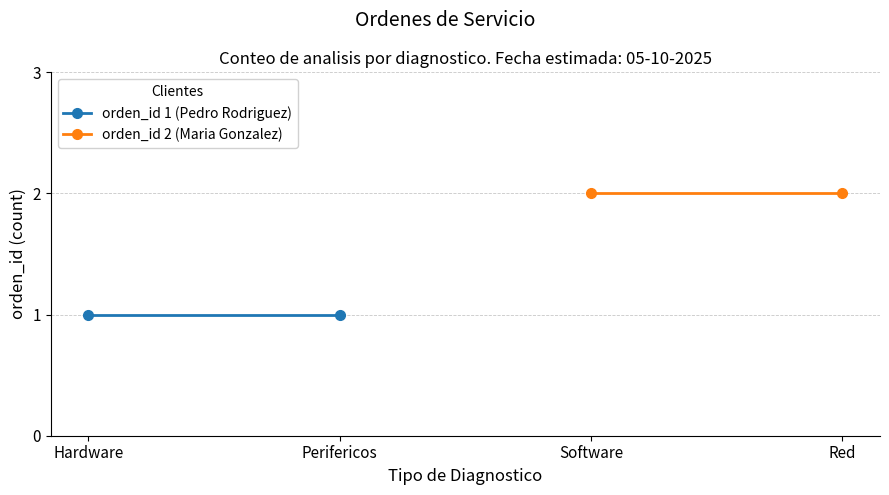

The value of orden_id 2 (Maria Gonzalez) at Red is 3. True or false?

False